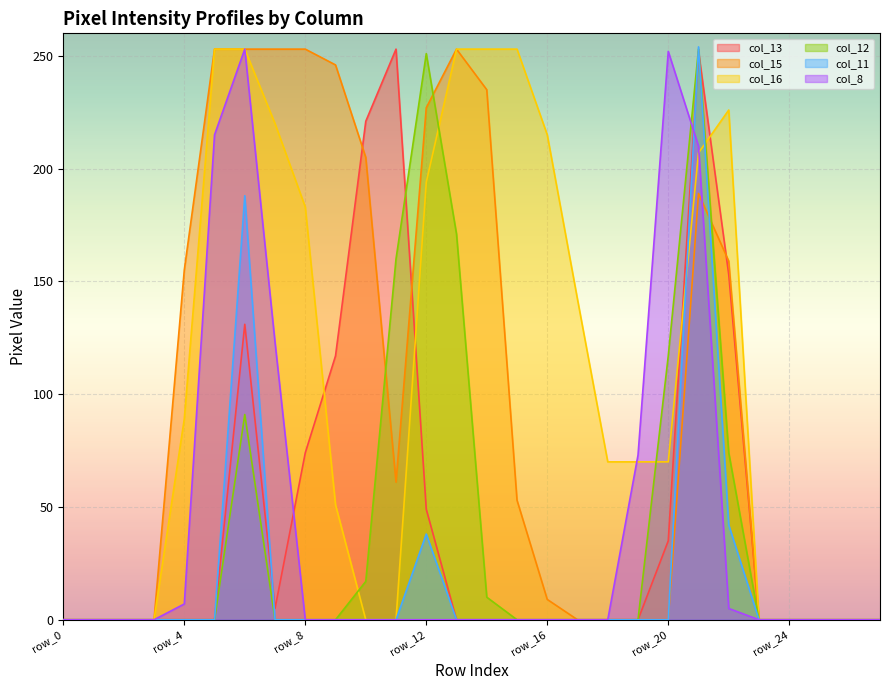

Rank the categories by col_16 value from highest to lowest.

row_5, row_6, row_13, row_14, row_15, row_22, row_7, row_16, row_21, row_12, row_8, row_17, row_4, row_18, row_19, row_20, row_9, row_0, row_1, row_2, row_3, row_10, row_11, row_23, row_24, row_25, row_26, row_27